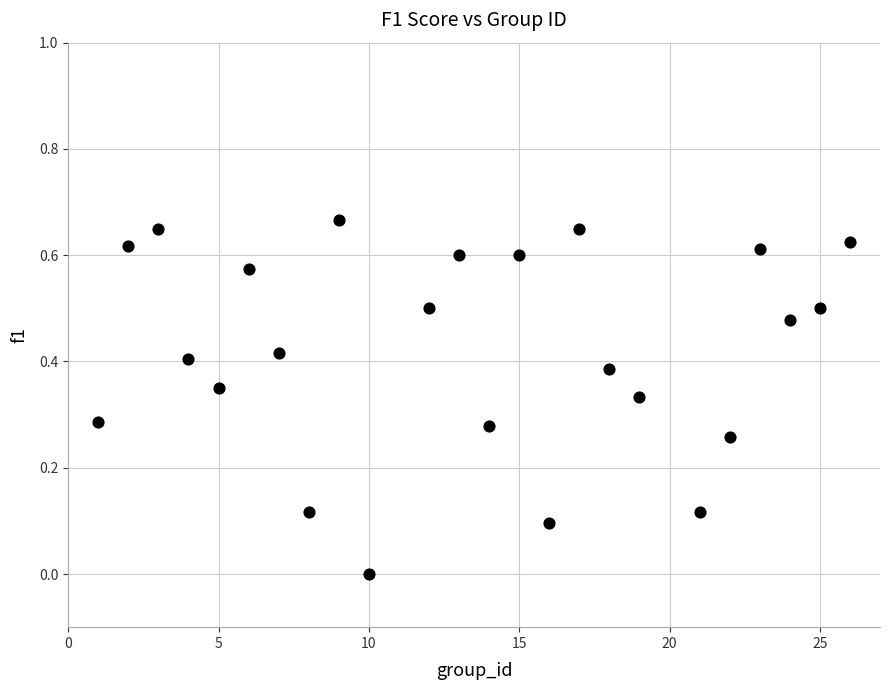

What is the range of X values (max minus min)?

25.0